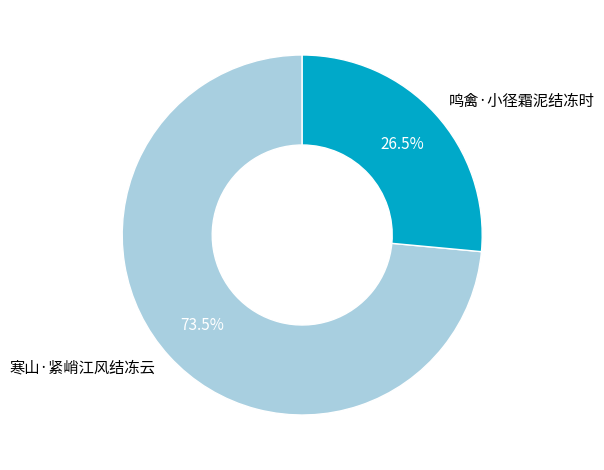

How many segments does this pie chart have?

2